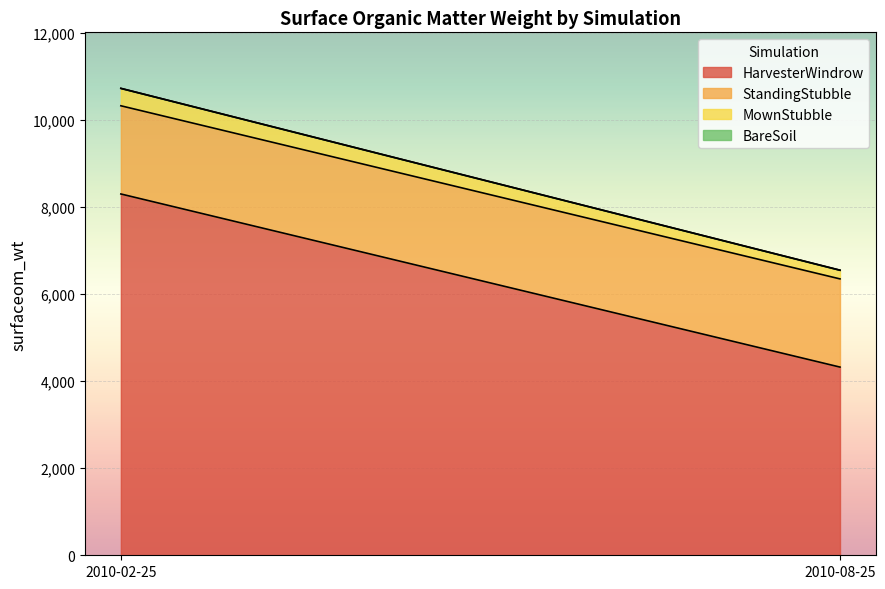

What are all the series names shown in the legend?

HarvesterWindrow, StandingStubble, MownStubble, BareSoil